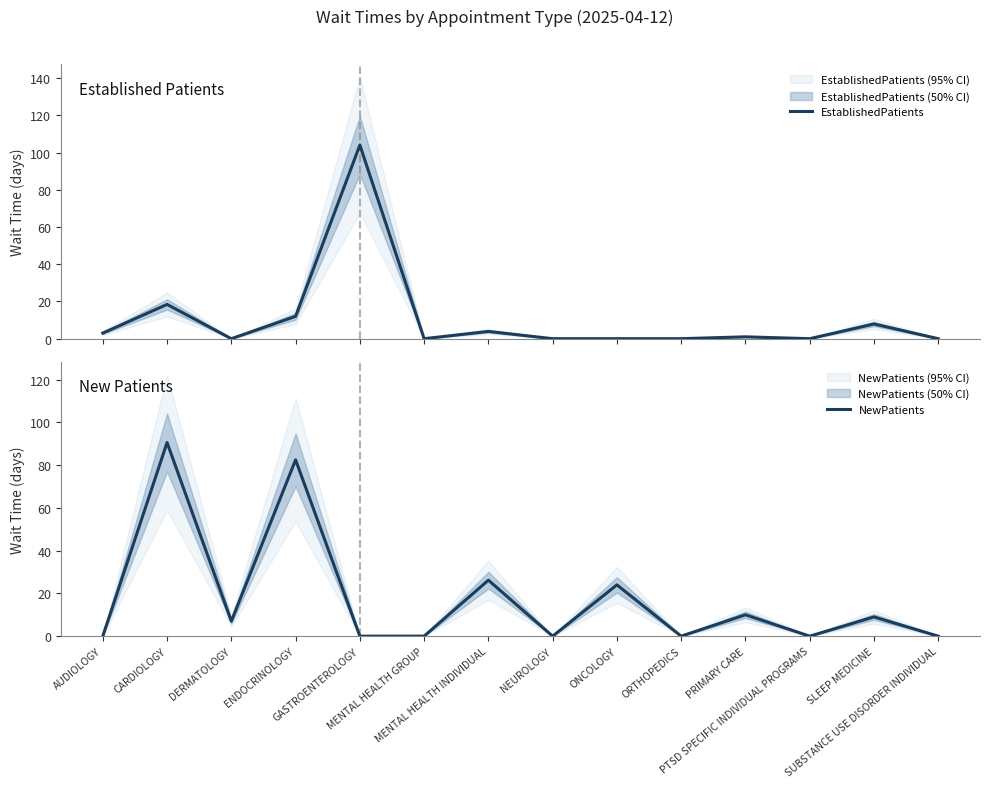

True or false: NewPatients and EstablishedPatients cross at least once.

True